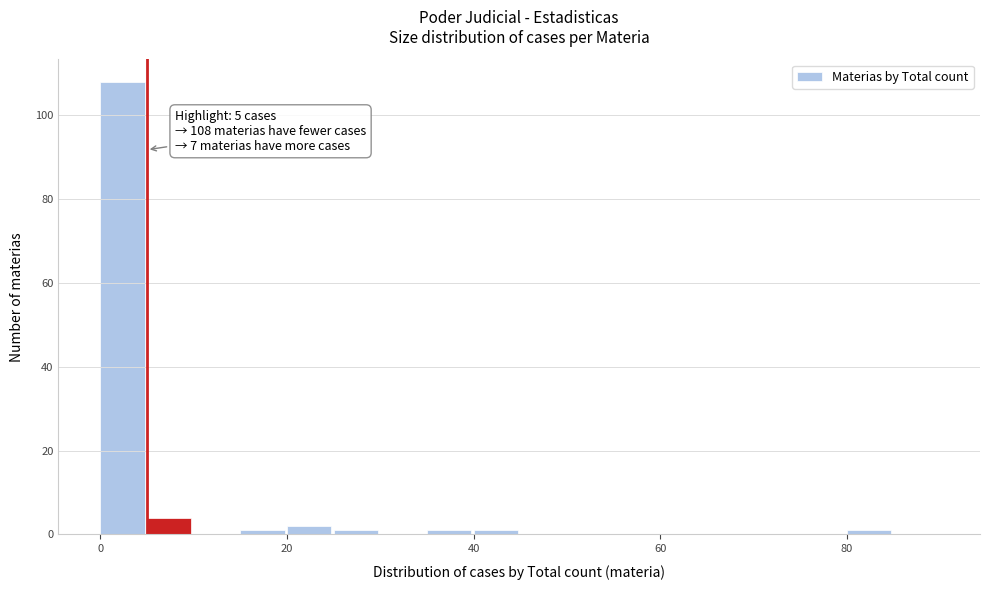

Read against the x-axis, roughly where is the centre of the tallest bar?

2